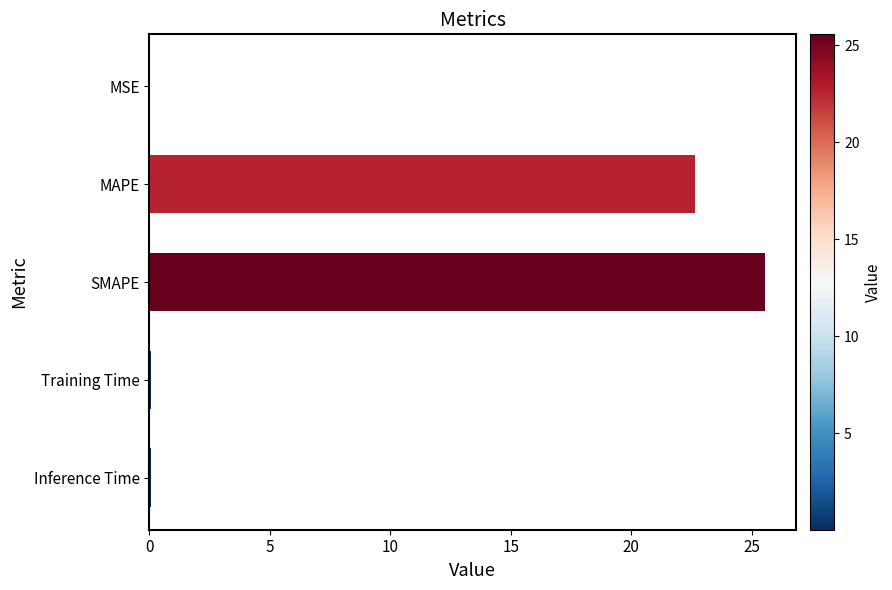

The value at SMAPE is 10.1. True or false?

False